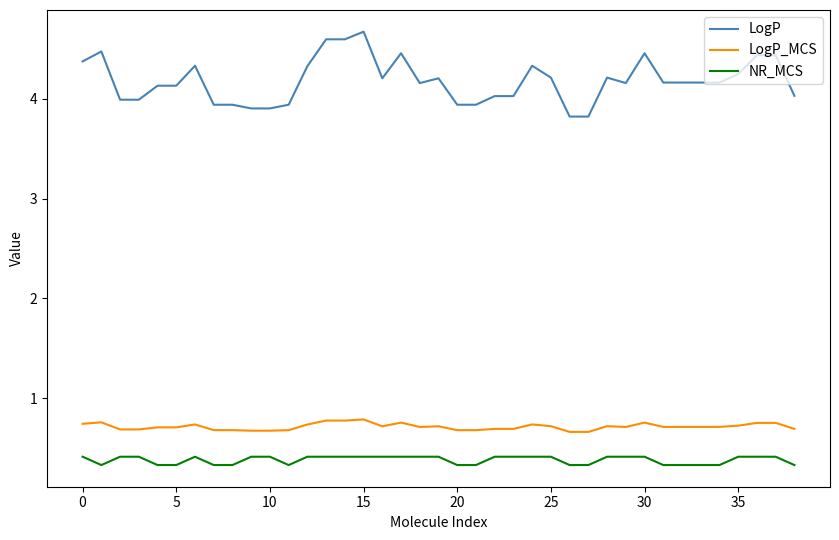

True or false: LogP and NR_MCS intersect in this chart.

False